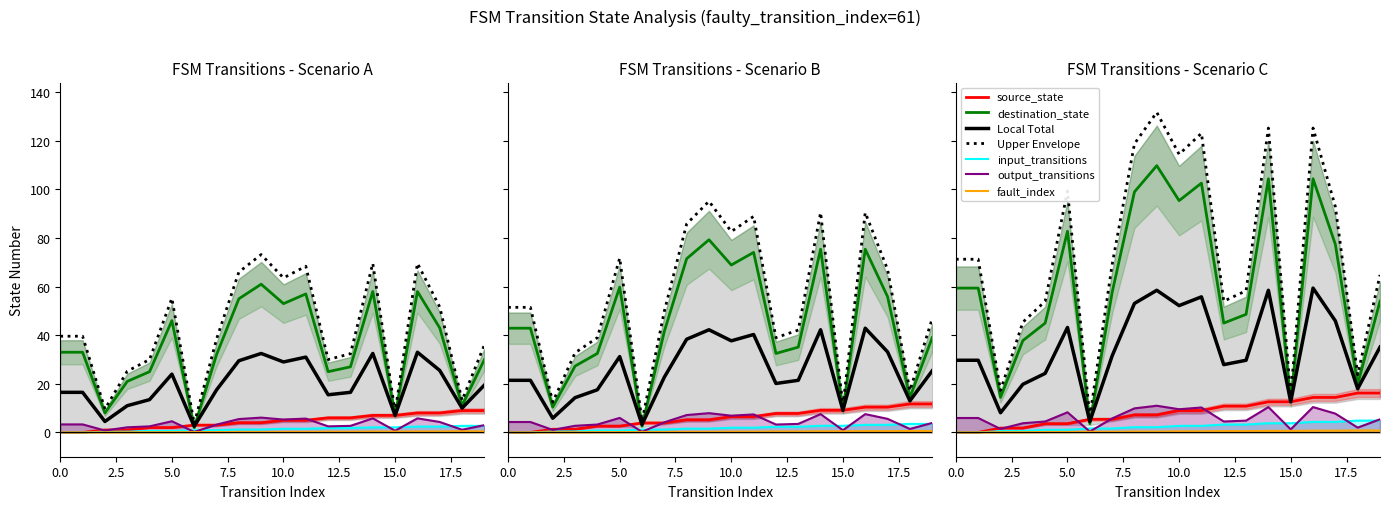

Is the value of source_state at 15 greater than the value of destination_state at 18?

No